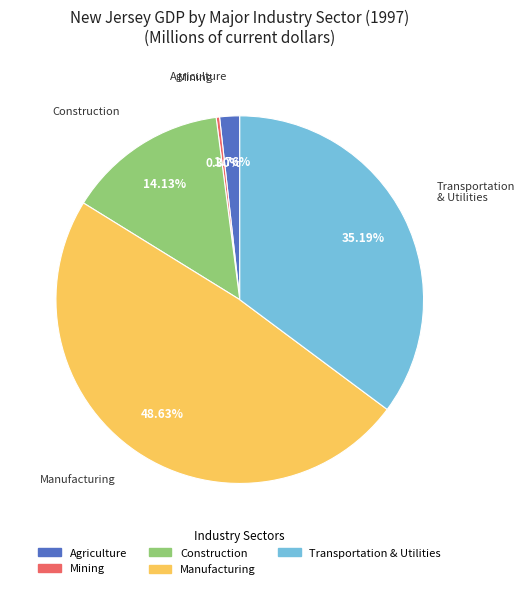

Is there a majority slice in this chart?

No